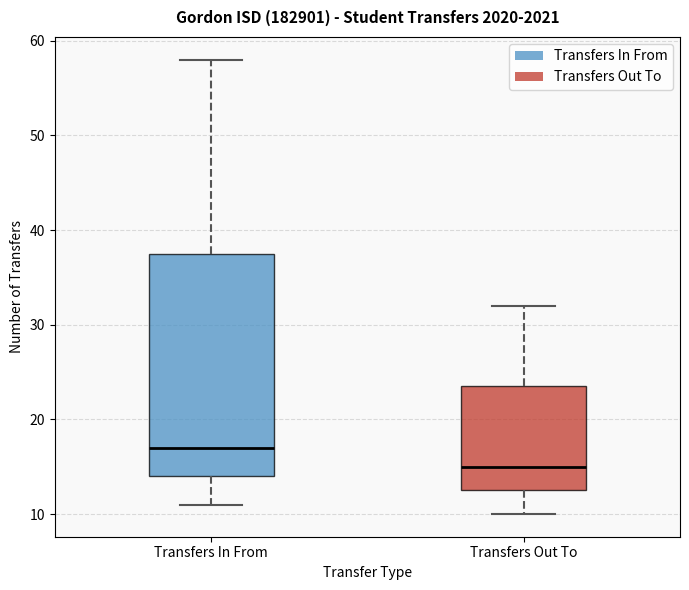

Reading left to right, transcribe this box plot: for each box, give where its median line is, the range the box spans, and where its two whiskers end, as read against the y-axis. The values are not printed on the chart, so give them approximately, as read against the axis.

Transfers In From: median 17, box 14 to 38, whiskers 11 to 58
Transfers Out To: median 15, box 13 to 24, whiskers 10 to 32